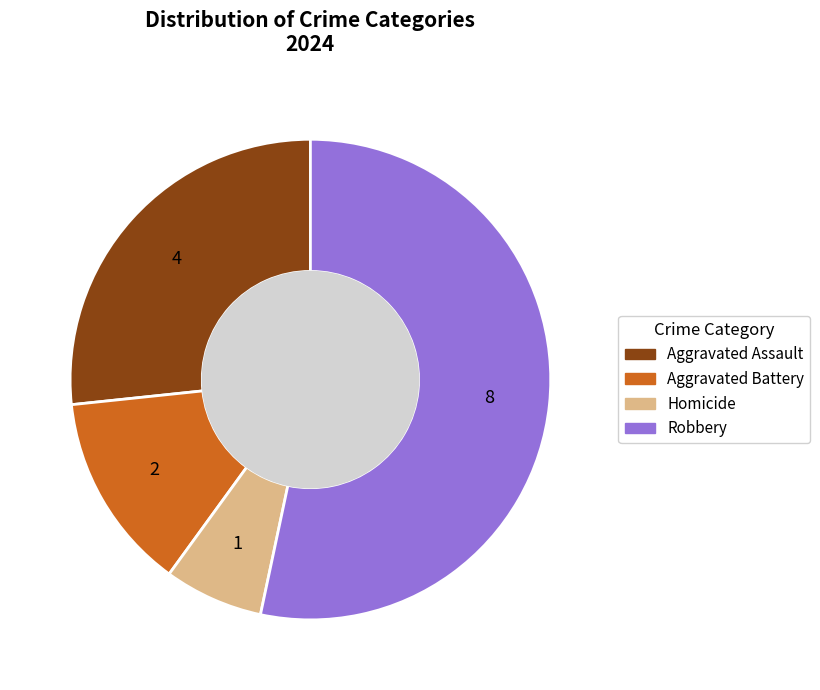

Does Aggravated Battery account for over 50% of the chart?

No